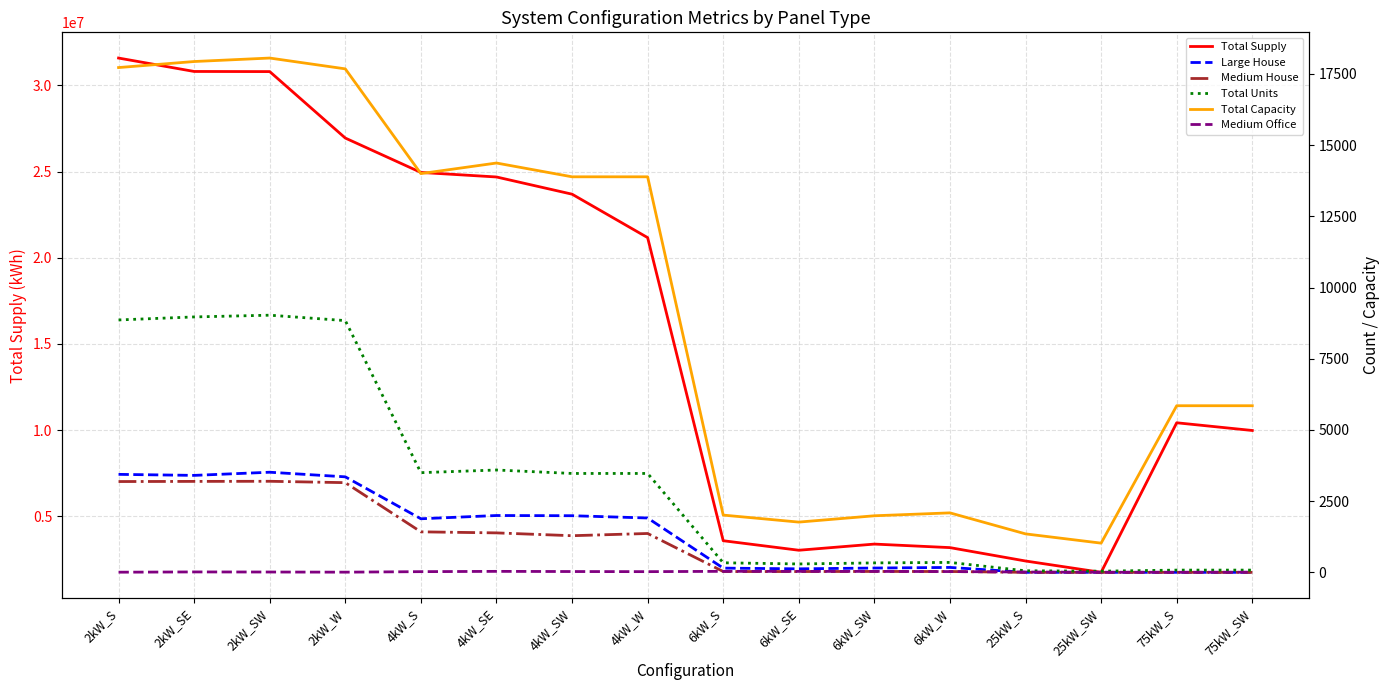

Which series changed the most between 6kW_W and 25kW_SW?

Total Supply